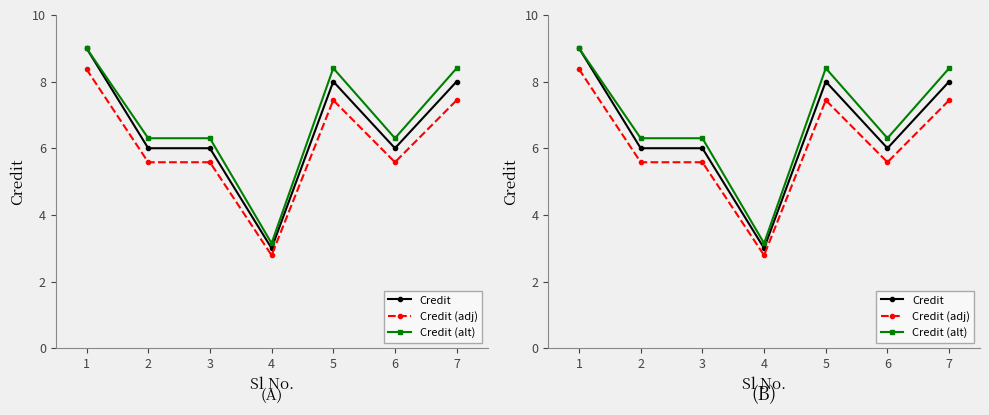

Reading left to right, list all the values displayed in this chart.

Credit: 9.0	6.0	6.0	3.0	8.0	6.0	8.0
Credit (adj): 8.4	5.6	5.6	2.8	7.4	5.6	7.4
Credit (alt): 9.0	6.3	6.3	3.2	8.4	6.3	8.4